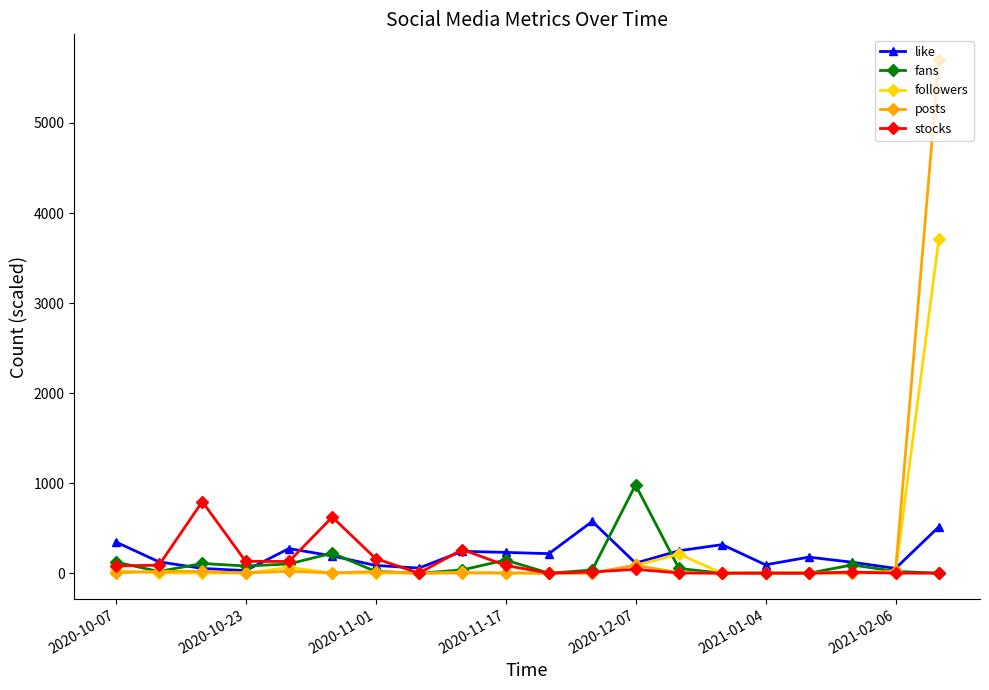

True or false: stocks has more than 2 interior local peaks.

True